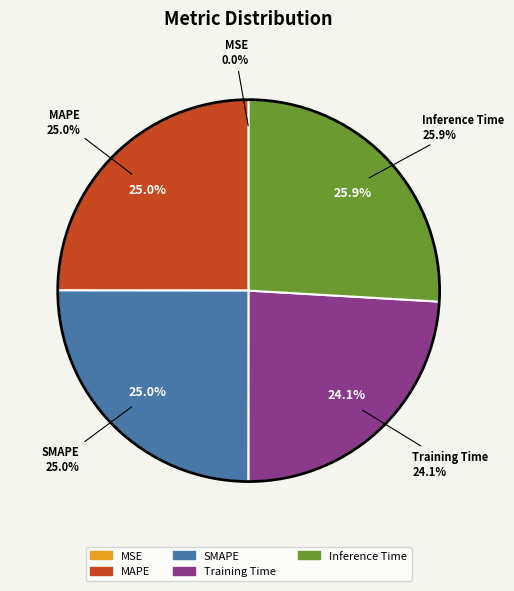

How many segments does this pie chart have?

5